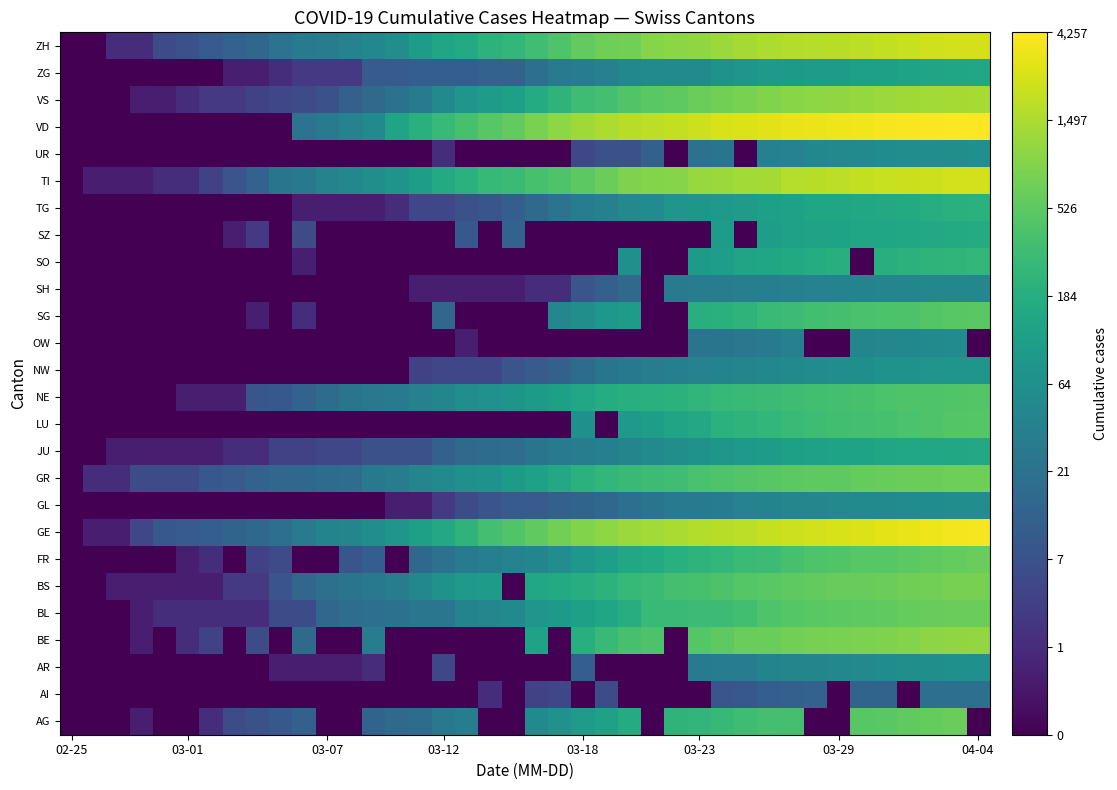

Reading left to right, list all the values displayed in this chart.

AG: 0.0	0.0	0.0	0.7	0.0	0.0	1.1	1.9	2.1	2.3	2.6	0.0	0.0	2.7	2.9	2.9	3.3	3.5	0.0	0.0	4.0	4.2	4.6	4.8	5.1	0.0	5.5	5.5	5.6	5.8	5.9	5.9	0.0	0.0	6.2	6.2	6.3	6.4	6.4	0.0
AI: 0.0	0.0	0.0	0.0	0.0	0.0	0.0	0.0	0.0	0.0	0.0	0.0	0.0	0.0	0.0	0.0	0.0	0.0	1.1	0.0	1.6	1.8	0.0	1.9	0.0	0.0	0.0	0.0	2.2	2.3	2.5	2.6	2.6	0.0	2.7	2.7	0.0	3.0	3.0	3.1
AR: 0.0	0.0	0.0	0.0	0.0	0.0	0.0	0.0	0.0	0.7	0.7	0.7	0.7	1.1	0.0	0.0	1.8	0.0	0.0	0.0	0.0	0.0	2.5	0.0	0.0	0.0	0.0	3.4	3.5	3.6	3.8	3.8	3.8	3.9	3.9	4.1	4.1	4.2	4.2	4.2
BE: 0.0	0.0	0.0	0.7	0.0	1.1	1.6	0.0	1.9	0.0	2.9	0.0	0.0	3.6	0.0	0.0	0.0	0.0	0.0	0.0	4.8	0.0	5.3	5.6	5.9	6.0	0.0	6.2	6.3	6.4	6.5	6.6	6.6	6.7	6.7	6.8	6.8	6.9	7.0	7.0
BL: 0.0	0.0	0.0	0.7	1.1	1.1	1.1	1.1	1.1	1.9	1.9	2.8	3.0	3.0	3.1	3.3	3.3	3.8	3.9	4.0	4.3	4.5	4.8	4.9	5.2	5.6	5.7	5.7	5.7	5.8	6.0	6.1	6.2	6.2	6.3	6.3	6.4	6.4	6.4	6.5
BS: 0.0	0.0	0.7	0.7	0.7	0.7	0.7	1.4	1.4	2.2	2.8	3.1	3.2	3.4	3.5	3.9	4.3	4.5	4.6	0.0	5.0	5.1	5.2	5.4	5.6	5.7	5.9	5.9	6.0	6.1	6.2	6.3	6.3	6.4	6.4	6.5	6.5	6.6	6.6	6.6
FR: 0.0	0.0	0.0	0.0	0.0	0.7	1.1	0.0	1.6	1.9	0.0	0.0	2.2	2.5	0.0	2.8	3.1	3.4	3.6	3.7	3.8	4.1	4.5	4.7	5.0	5.1	5.3	5.4	5.5	5.7	5.7	5.9	6.0	6.1	6.2	6.2	6.3	6.3	6.4	6.5
GE: 0.0	0.7	0.7	1.8	2.3	2.4	2.5	2.7	2.8	3.0	3.4	3.8	3.8	4.1	4.4	4.7	5.0	5.4	5.9	6.1	6.3	6.6	6.8	6.9	7.1	7.2	7.3	7.4	7.5	7.5	7.6	7.7	7.8	7.8	7.9	8.0	8.1	8.2	8.2	8.2
GL: 0.0	0.0	0.0	0.0	0.0	0.0	0.0	0.0	0.0	0.0	0.0	0.0	0.0	0.0	0.7	0.7	1.4	1.9	2.2	2.4	2.4	2.6	2.7	2.8	3.0	3.3	3.4	3.5	3.5	3.7	3.8	3.9	3.9	3.9	4.0	4.0	4.0	4.1	4.1	4.1
GR: 0.0	1.1	1.1	1.9	1.9	1.9	2.3	2.4	2.6	2.8	2.8	2.9	3.0	3.4	3.5	3.8	4.0	4.2	4.3	4.5	4.8	5.0	5.3	5.5	5.6	5.7	5.8	6.0	6.0	6.1	6.2	6.2	6.3	6.3	6.4	6.4	6.5	6.5	6.5	6.5
JU: 0.0	0.0	0.7	0.7	0.7	0.7	0.7	1.1	1.1	1.6	1.6	1.8	1.8	2.1	2.1	2.1	2.6	2.9	2.9	3.0	3.3	3.4	3.5	3.6	3.8	4.0	4.1	4.2	4.4	4.5	4.6	4.7	4.8	4.9	4.9	4.9	5.0	5.0	5.0	5.0
LU: 0.0	0.0	0.0	0.0	0.0	0.0	0.0	0.0	0.0	0.0	0.0	0.0	0.0	0.0	0.0	0.0	0.0	0.0	0.0	0.0	0.0	0.0	4.2	0.0	4.5	4.7	4.9	5.1	5.3	5.4	5.5	5.7	5.8	5.8	5.9	5.9	6.0	6.0	6.1	6.2
NE: 0.0	0.0	0.0	0.0	0.0	0.7	0.7	0.7	2.2	2.3	2.6	2.9	3.2	3.3	3.5	3.6	3.9	4.1	4.2	4.3	4.5	4.7	5.0	5.2	5.2	5.3	5.4	5.5	5.6	5.6	5.7	5.8	5.8	5.8	5.9	6.0	6.0	6.1	6.1	6.1
NW: 0.0	0.0	0.0	0.0	0.0	0.0	0.0	0.0	0.0	0.0	0.0	0.0	0.0	0.0	0.0	1.6	1.8	1.8	1.8	2.2	2.4	2.6	2.9	3.3	3.4	3.5	3.6	3.7	3.8	3.8	3.9	4.0	4.0	4.1	4.2	4.3	4.3	4.3	4.4	4.4
OW: 0.0	0.0	0.0	0.0	0.0	0.0	0.0	0.0	0.0	0.0	0.0	0.0	0.0	0.0	0.0	0.0	0.0	0.7	0.0	0.0	0.0	0.0	0.0	0.0	0.0	0.0	0.0	3.2	3.3	3.3	3.4	3.6	0.0	0.0	3.9	3.9	3.9	4.0	4.0	0.0
SG: 0.0	0.0	0.0	0.0	0.0	0.0	0.0	0.0	0.7	0.0	1.1	0.0	0.0	0.0	0.0	0.0	2.8	0.0	0.0	0.0	0.0	3.9	4.1	4.5	4.6	0.0	0.0	5.2	5.3	5.4	5.6	5.7	5.8	5.9	6.0	6.0	6.0	6.1	6.2	6.2
SH: 0.0	0.0	0.0	0.0	0.0	0.0	0.0	0.0	0.0	0.0	0.0	0.0	0.0	0.0	0.0	0.7	0.7	0.7	0.7	0.7	1.1	1.1	2.2	2.6	2.9	0.0	3.4	3.5	3.6	3.6	3.6	3.6	3.7	3.7	3.8	3.8	3.8	3.9	3.9	3.9
SO: 0.0	0.0	0.0	0.0	0.0	0.0	0.0	0.0	0.0	0.0	0.7	0.0	0.0	0.0	0.0	0.0	0.0	0.0	0.0	0.0	0.0	0.0	0.0	0.0	4.2	0.0	0.0	4.6	4.7	4.9	5.0	5.1	5.2	5.3	0.0	5.3	5.4	5.4	5.5	5.5
SZ: 0.0	0.0	0.0	0.0	0.0	0.0	0.0	0.7	1.4	0.0	1.9	0.0	0.0	0.0	0.0	0.0	0.0	2.3	0.0	2.6	0.0	0.0	0.0	0.0	0.0	0.0	0.0	0.0	4.6	0.0	4.7	4.8	4.8	4.9	4.9	4.9	5.0	5.0	5.1	5.1
TG: 0.0	0.0	0.0	0.0	0.0	0.0	0.0	0.0	0.0	0.0	0.7	0.7	0.7	0.7	1.1	1.8	1.8	2.1	2.2	2.5	2.9	3.2	3.5	3.6	3.9	4.1	4.3	4.4	4.5	4.6	4.7	4.8	4.9	4.9	5.0	5.0	5.1	5.2	5.3	5.3
TI: 0.0	0.7	0.7	0.7	1.1	1.1	1.6	2.2	2.6	3.3	3.4	3.7	3.9	4.1	4.3	4.7	5.1	5.3	5.6	5.7	5.9	6.1	6.2	6.5	6.7	6.8	6.9	7.1	7.1	7.2	7.2	7.4	7.5	7.5	7.6	7.6	7.7	7.7	7.8	7.8
UR: 0.0	0.0	0.0	0.0	0.0	0.0	0.0	0.0	0.0	0.0	0.0	0.0	0.0	0.0	0.0	0.0	1.1	0.0	0.0	0.0	0.0	0.0	1.8	2.1	2.1	2.6	0.0	3.1	3.3	0.0	3.7	3.7	3.9	3.9	4.0	4.1	4.1	4.1	4.1	4.2
VD: 0.0	0.0	0.0	0.0	0.0	0.0	0.0	0.0	0.0	0.0	3.2	3.4	3.7	4.0	4.9	5.3	5.6	5.9	6.2	6.3	6.7	6.9	7.2	7.3	7.5	7.5	7.6	7.7	7.8	7.9	8.0	8.1	8.1	8.1	8.2	8.2	8.3	8.3	8.3	8.4
VS: 0.0	0.0	0.0	0.7	0.7	1.1	1.4	1.4	1.6	1.8	1.9	2.1	2.6	2.9	3.1	3.4	4.0	4.3	4.6	4.8	5.2	5.4	5.7	5.9	6.1	6.2	6.3	6.4	6.6	6.7	6.8	6.9	6.9	7.0	7.0	7.1	7.2	7.2	7.2	7.3
ZG: 0.0	0.0	0.0	0.0	0.0	0.0	0.0	0.7	0.7	1.1	1.4	1.4	1.4	2.4	2.4	2.5	2.5	2.5	2.6	2.6	3.0	3.4	3.5	3.6	3.9	4.0	4.0	4.0	4.3	4.4	4.5	4.6	4.6	4.6	4.7	4.7	4.8	4.9	4.9	5.0
ZH: 0.0	0.0	1.1	1.1	1.9	2.1	2.4	2.6	2.8	3.2	3.4	3.6	3.7	3.9	4.1	4.6	4.9	5.1	5.4	5.5	5.8	6.1	6.3	6.5	6.6	6.8	6.9	7.0	7.1	7.2	7.3	7.4	7.4	7.5	7.5	7.6	7.7	7.7	7.8	7.8